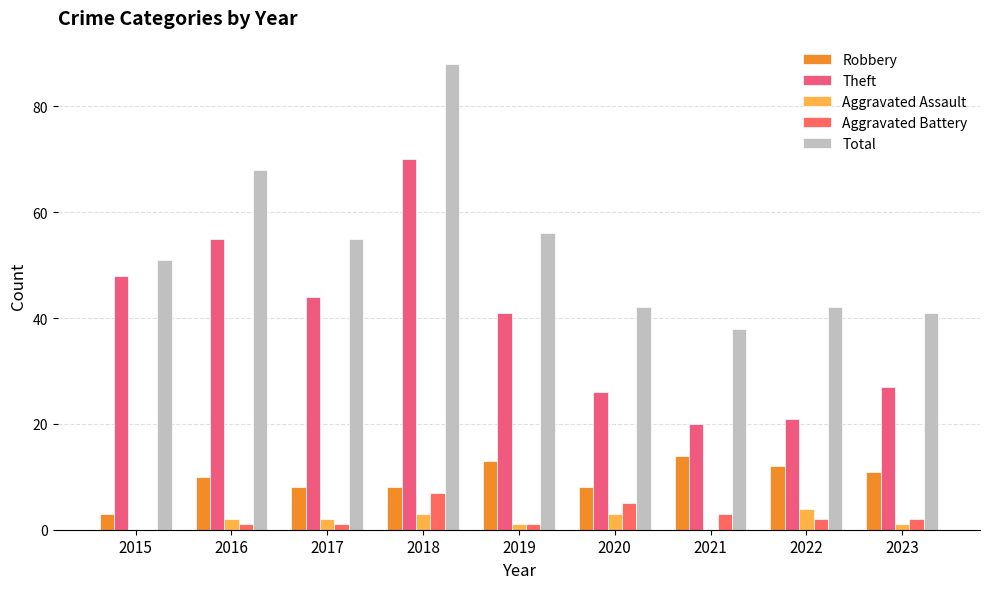

Reading left to right, transcribe all the data shown in this chart.

Robbery: 2015=3	2016=10	2017=8	2018=8	2019=13	2020=8	2021=14	2022=12	2023=11
Theft: 2015=48	2016=55	2017=44	2018=70	2019=41	2020=26	2021=20	2022=21	2023=27
Aggravated Assault: 2015=0	2016=2	2017=2	2018=3	2019=1	2020=3	2021=0	2022=4	2023=1
Aggravated Battery: 2015=0	2016=1	2017=1	2018=7	2019=1	2020=5	2021=3	2022=2	2023=2
Total: 2015=51	2016=68	2017=55	2018=88	2019=56	2020=42	2021=38	2022=42	2023=41